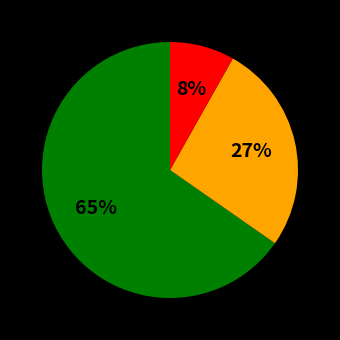

To the nearest percent, what is the average slice percentage?

33%